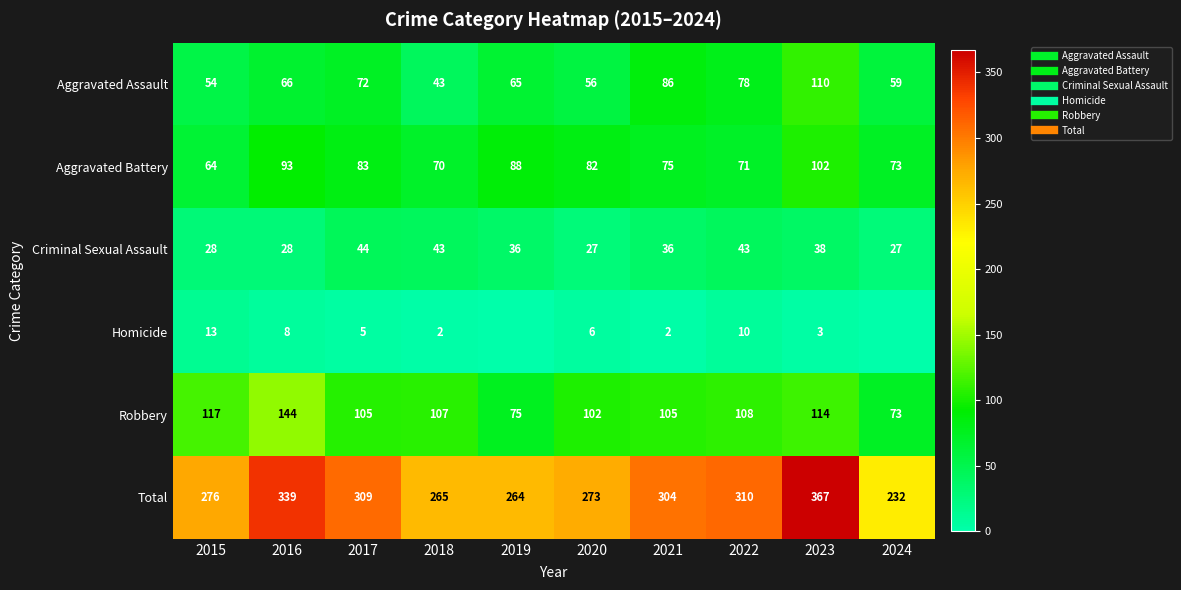

Which label corresponds to the largest value in the chart?

2023